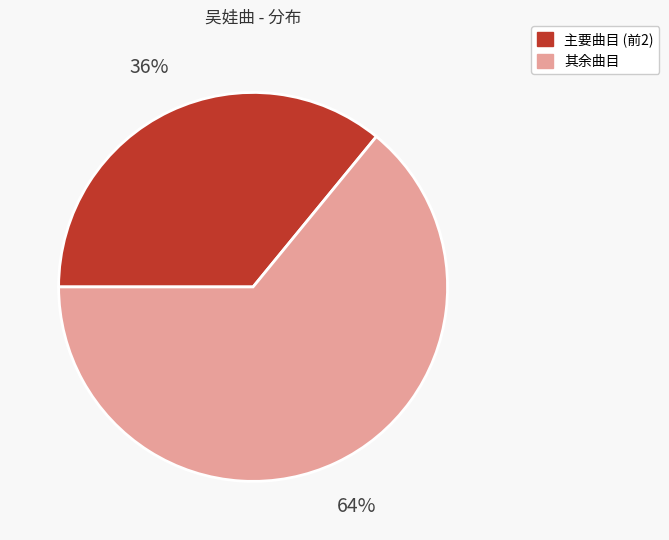

Is there a majority slice in this chart?

Yes